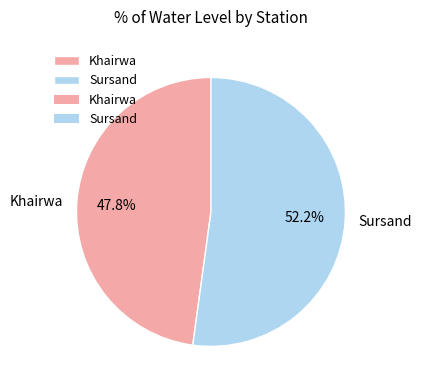

Rank the categories by value from highest to lowest.

Sursand, Khairwa